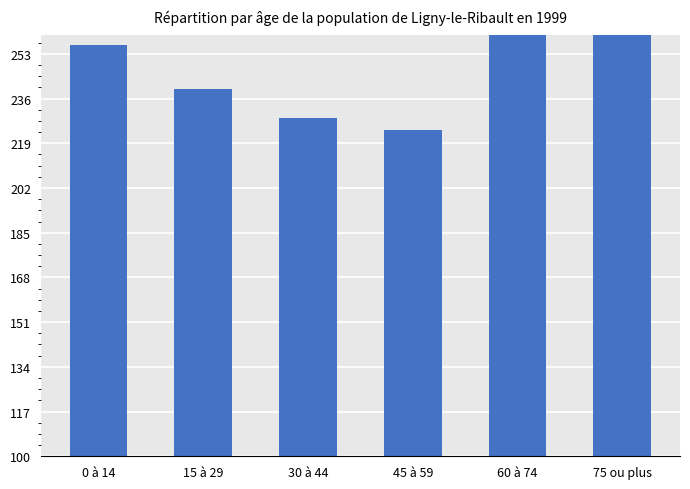

True or false: the data shows 228.7 at 30 à 44.

True